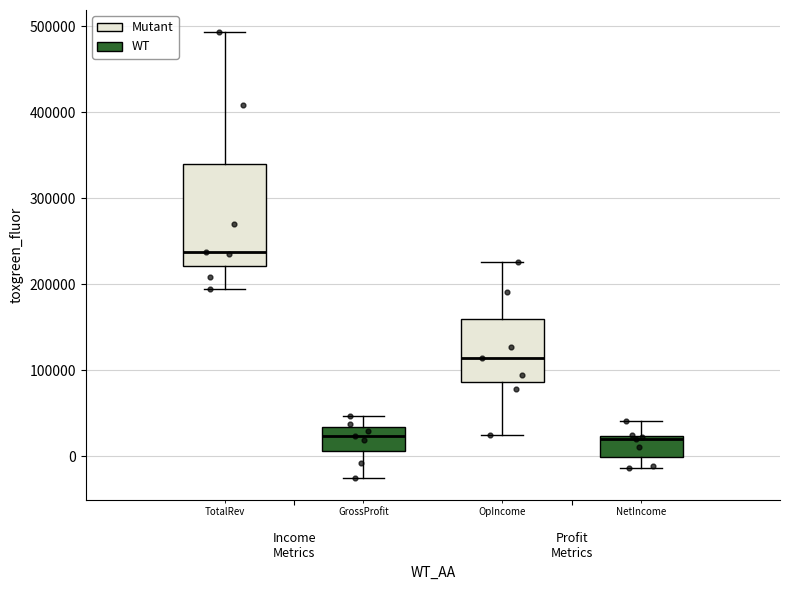

Which box's median line is the highest?

Income Metrics (Mutant)